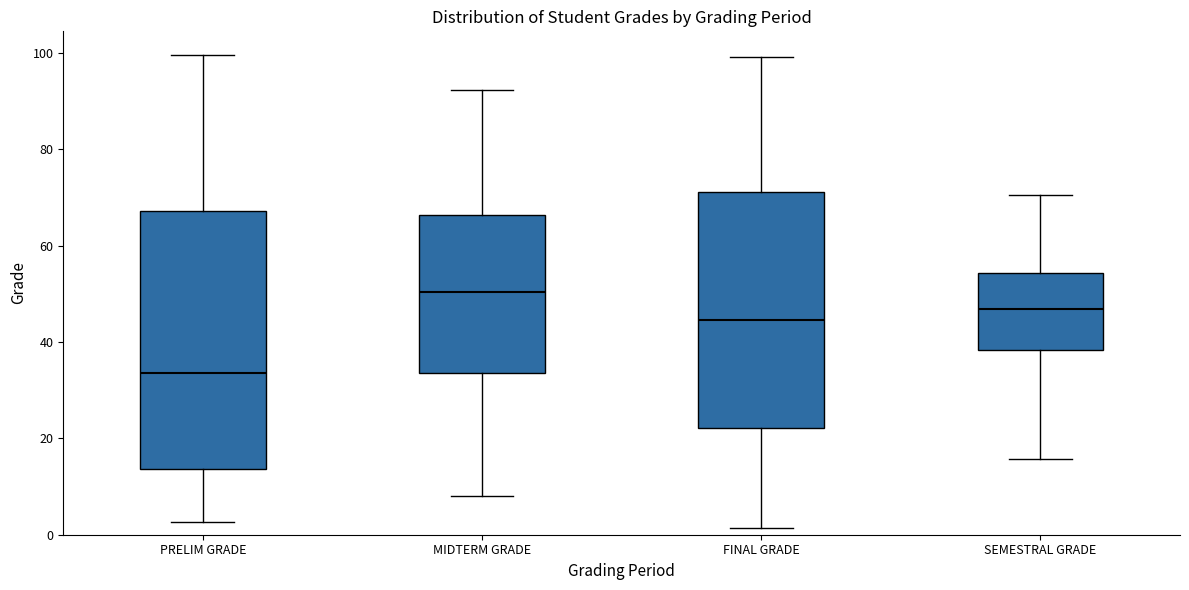

Where does the median line of the box for SEMESTRAL GRADE sit on the y-axis? The values are not printed on the chart, so give them approximately, as read against the axis.

46